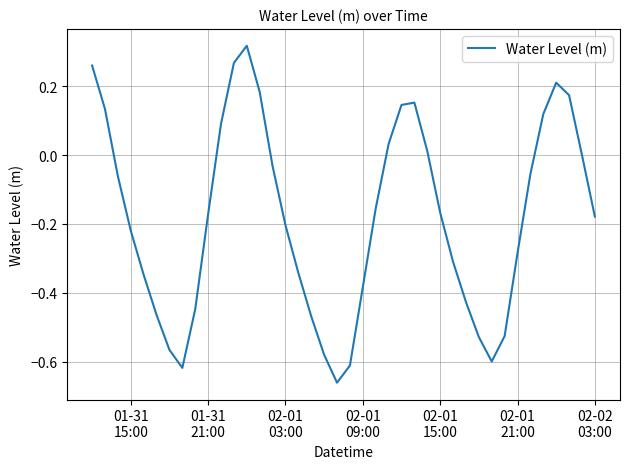

What is the difference between the maximum and minimum values?

1.0